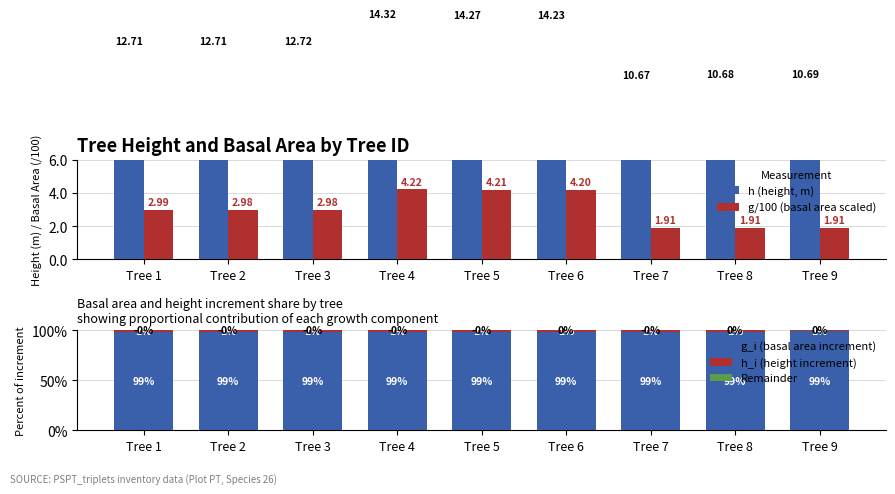

How many categories are shown in the chart?

9